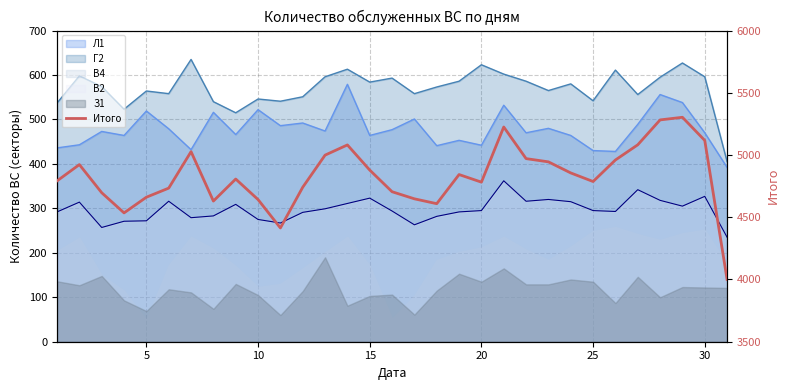

What is the sum of the values at 15 and 20?

9196